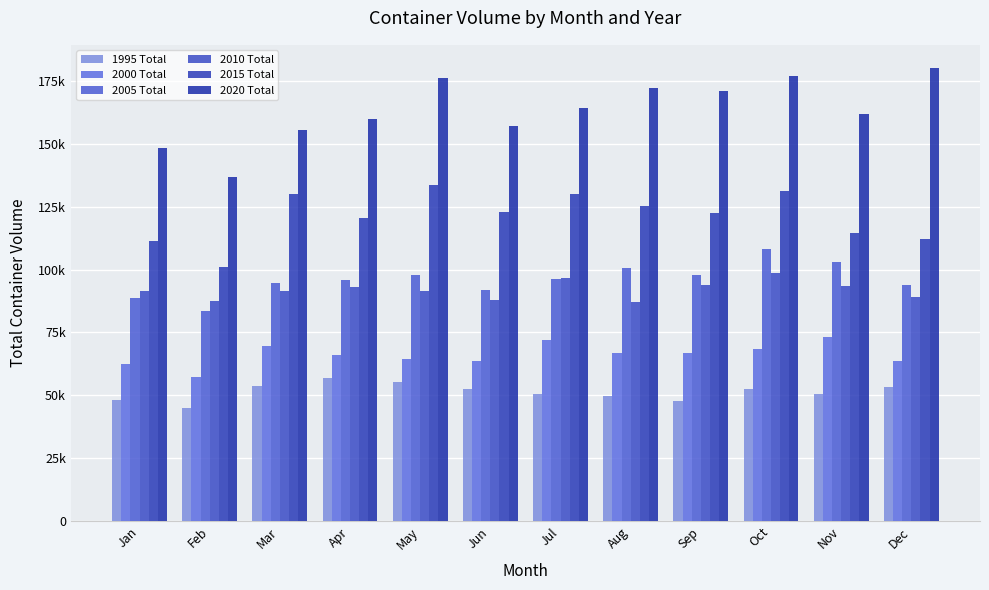

What is the value of the 2005 Total bar at the 6th from the left?

91674